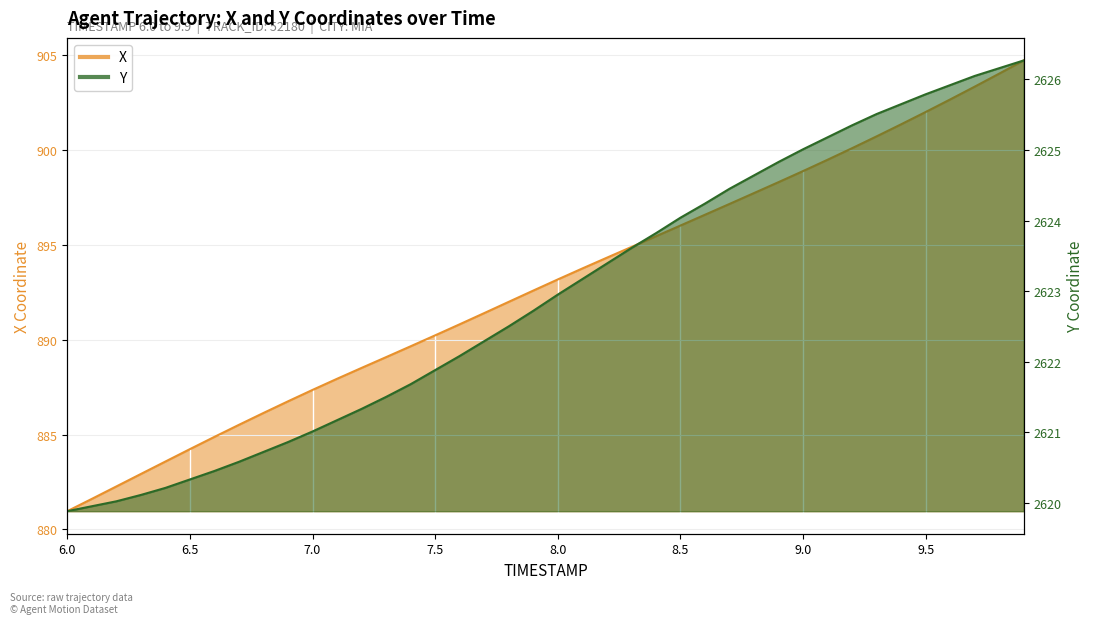

Reading right to left, what are all the values shown in this chart?

X: 9.9=904.7	9.8=904.0	9.7=903.3	9.6=902.7	9.5=902.0	9.4=901.4	9.3=900.7	9.2=900.1	9.1=899.5	9.0=898.9	8.9=898.3	8.8=897.7	8.7=897.2	8.6=896.6	8.5=896.0	8.4=895.5	8.3=894.9	8.2=894.3	8.1=893.8	8.0=893.2	7.9=892.6	7.8=892.0	7.7=891.4	7.6=890.8	7.5=890.2	7.4=889.7	7.3=889.1	7.2=888.5	7.1=887.9	7.0=887.4	6.9=886.8	6.8=886.1	6.7=885.5	6.6=884.9	6.5=884.2	6.4=883.6	6.3=882.9	6.2=882.3	6.1=881.6	6.0=881.0
Y: 9.9=2626.3	9.8=2626.2	9.7=2626.1	9.6=2625.9	9.5=2625.8	9.4=2625.7	9.3=2625.5	9.2=2625.3	9.1=2625.2	9.0=2625.0	8.9=2624.8	8.8=2624.6	8.7=2624.4	8.6=2624.2	8.5=2624.0	8.4=2623.8	8.3=2623.6	8.2=2623.4	8.1=2623.2	8.0=2622.9	7.9=2622.7	7.8=2622.5	7.7=2622.3	7.6=2622.1	7.5=2621.9	7.4=2621.7	7.3=2621.5	7.2=2621.3	7.1=2621.2	7.0=2621.0	6.9=2620.9	6.8=2620.7	6.7=2620.6	6.6=2620.4	6.5=2620.3	6.4=2620.2	6.3=2620.1	6.2=2620.0	6.1=2619.9	6.0=2619.9